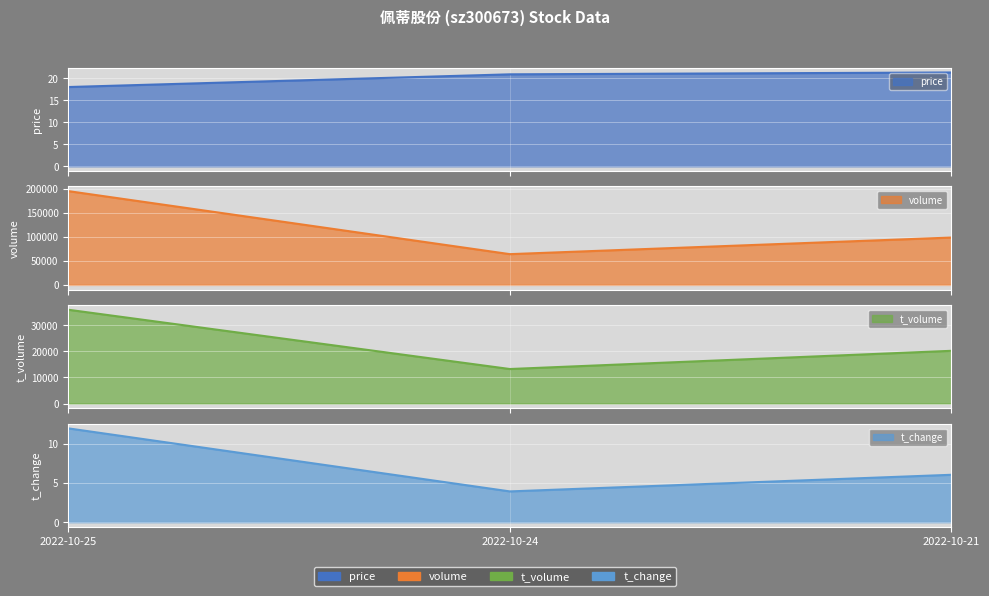

At which label does price reach its peak?

2022-10-21